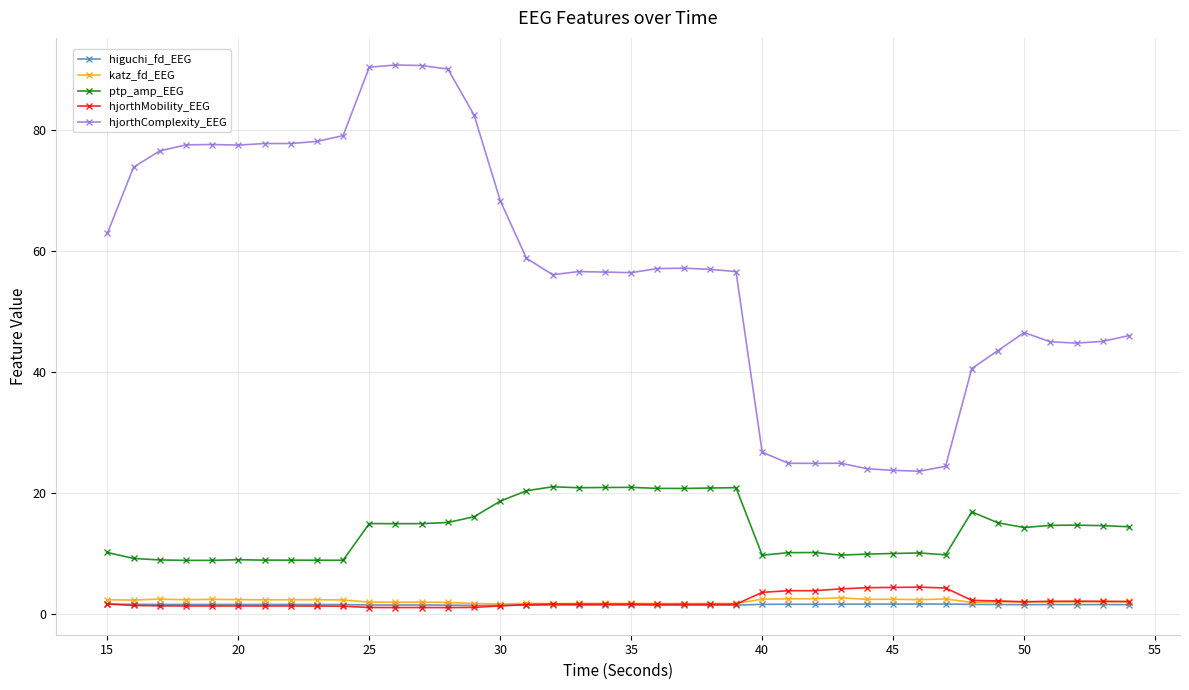

What is the value of the ptp_amp_EEG point at the 3rd from the left?

8.9